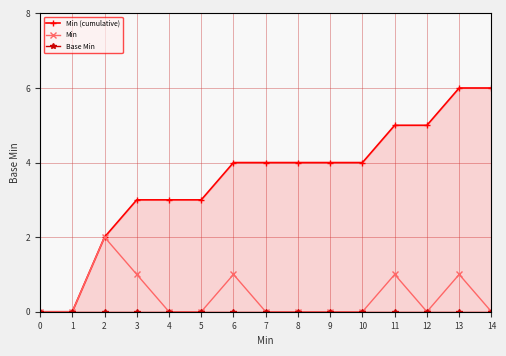

The Min series shows 0 at 0. True or false?

True